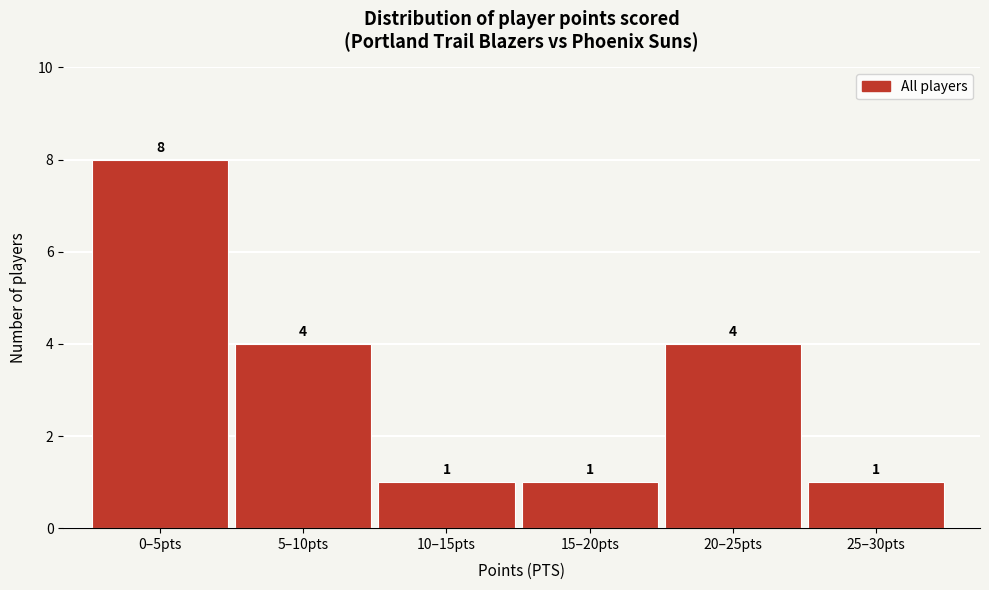

Reading left to right, transcribe all the data shown in this chart.

8	4	1	1	4	1